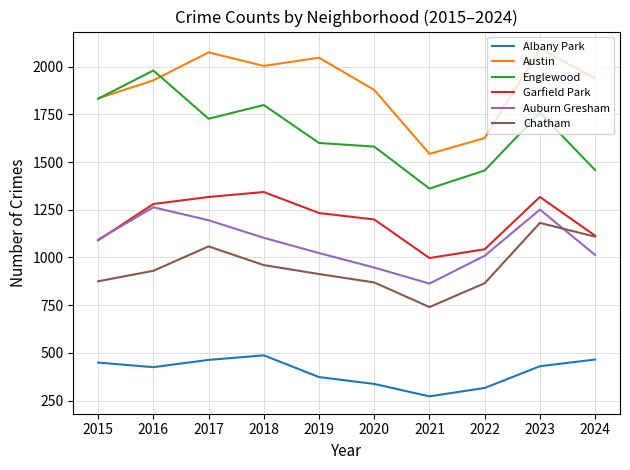

How many lines are shown in the chart?

6